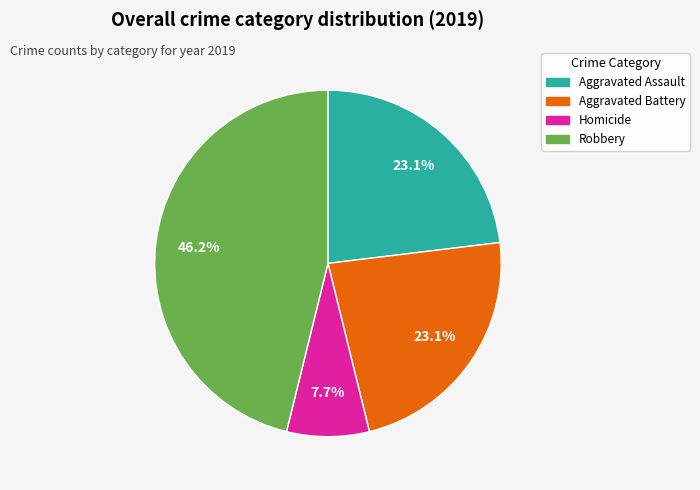

Is there any slice that represents more than half of the pie?

No